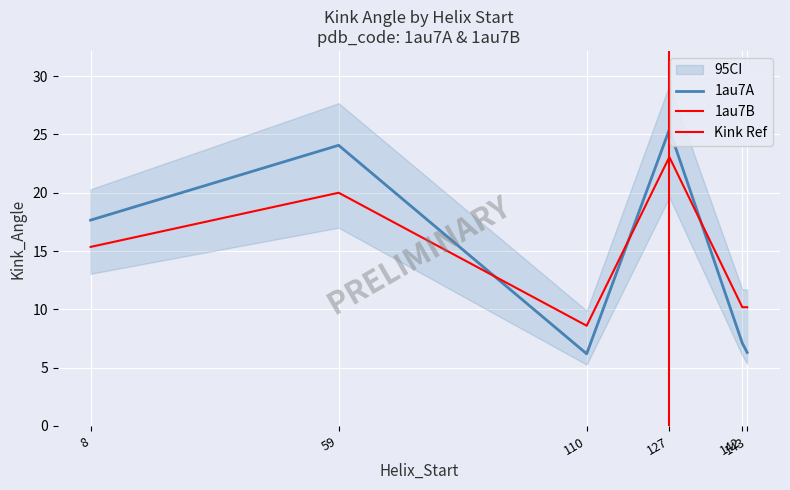

What is the minimum value for Kink_Angle_1au7B?

8.6